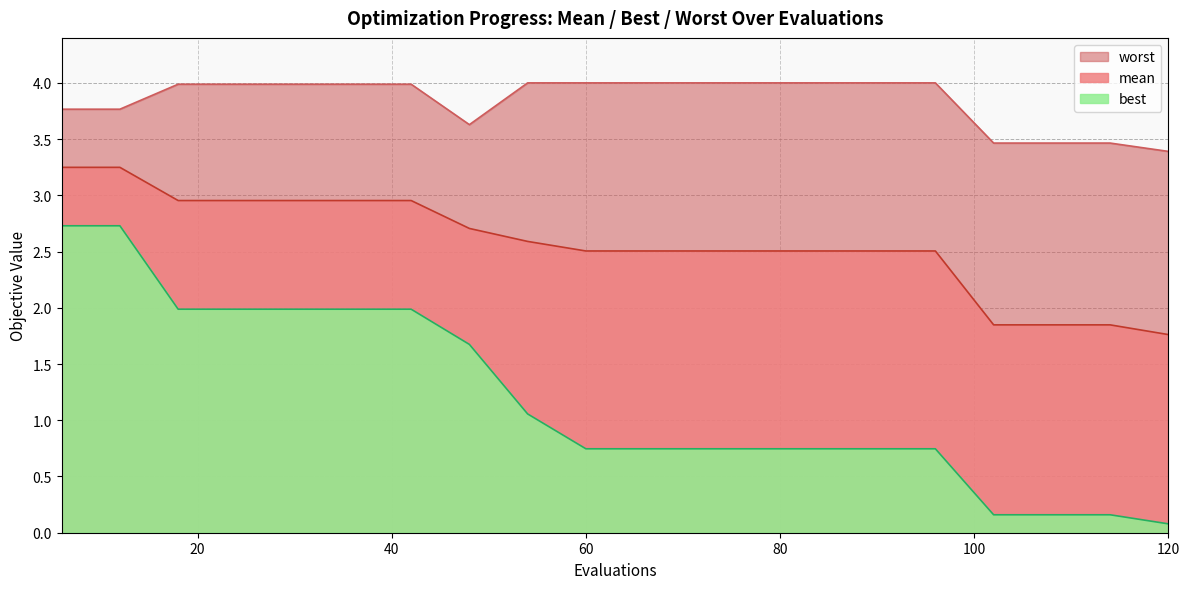

At how many categories does at least one series exceed 3?

20